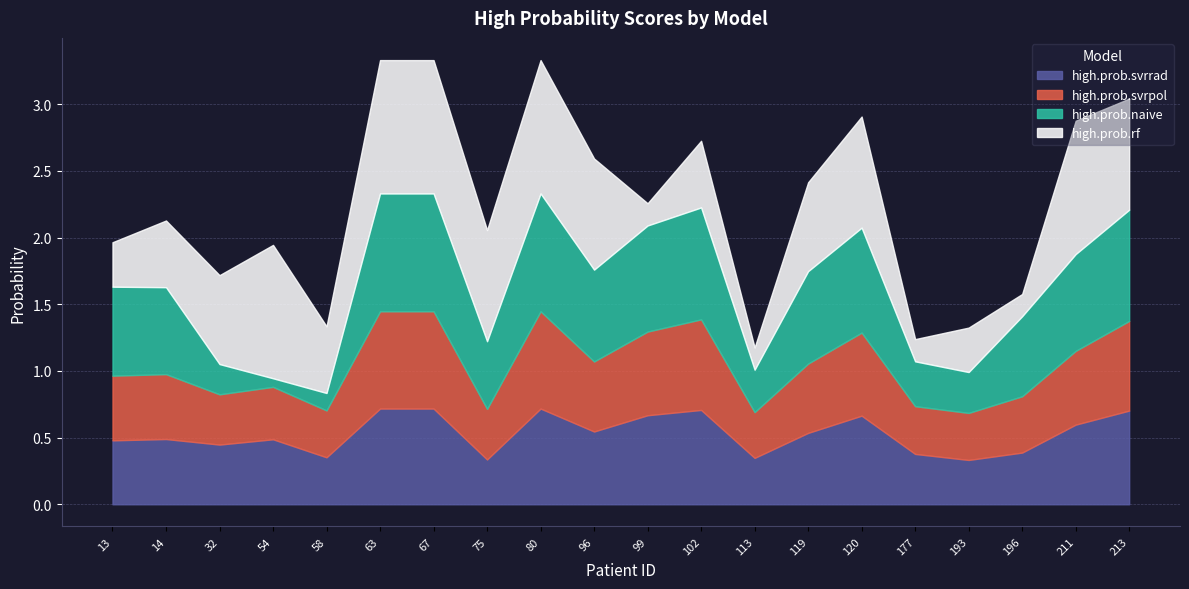

Does the chart have visible grid lines?

Yes